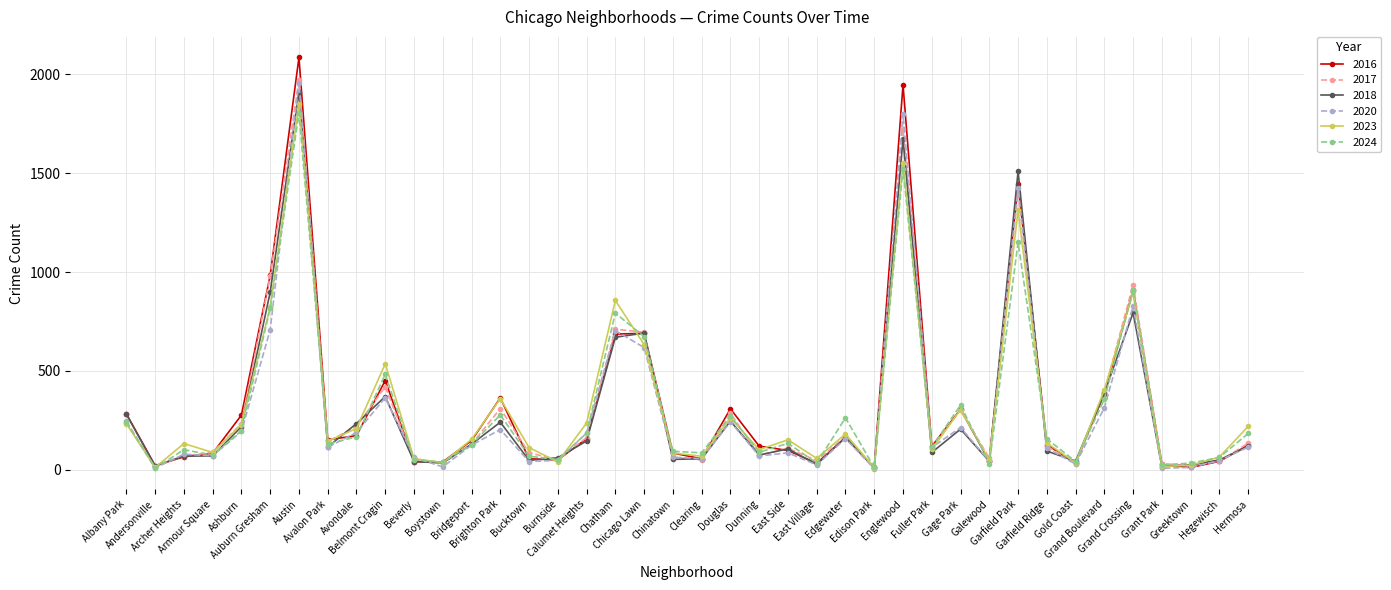

At how many categories does at least one series exceed 647?

7